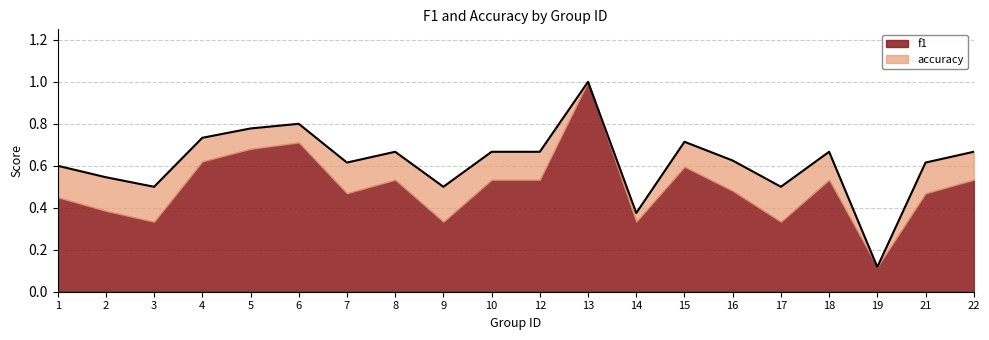

What is the difference between the values at 10 and 3?

0.2